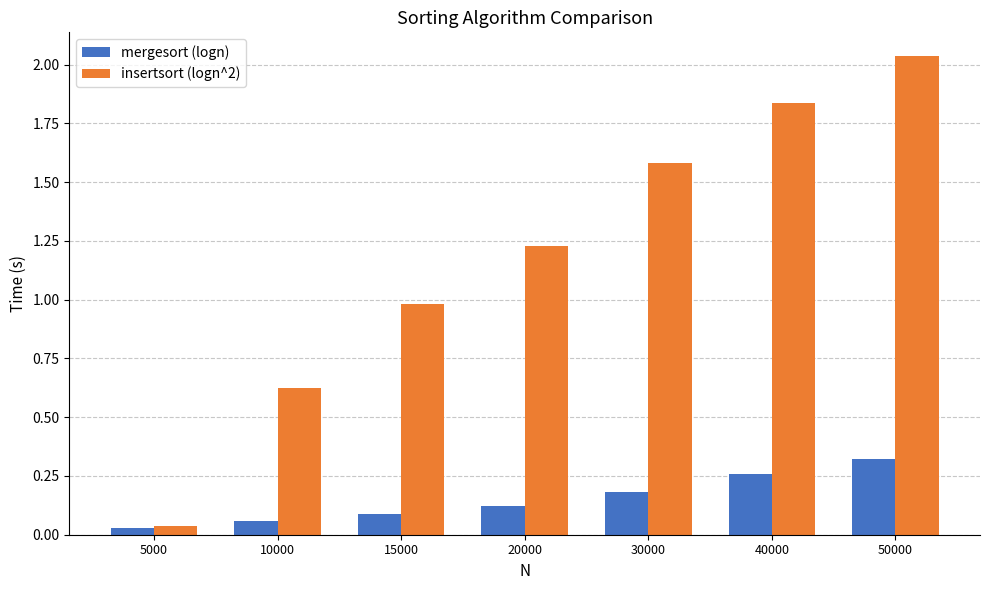

The mergesort (logn) series shows 0.5 at 50000. True or false?

False